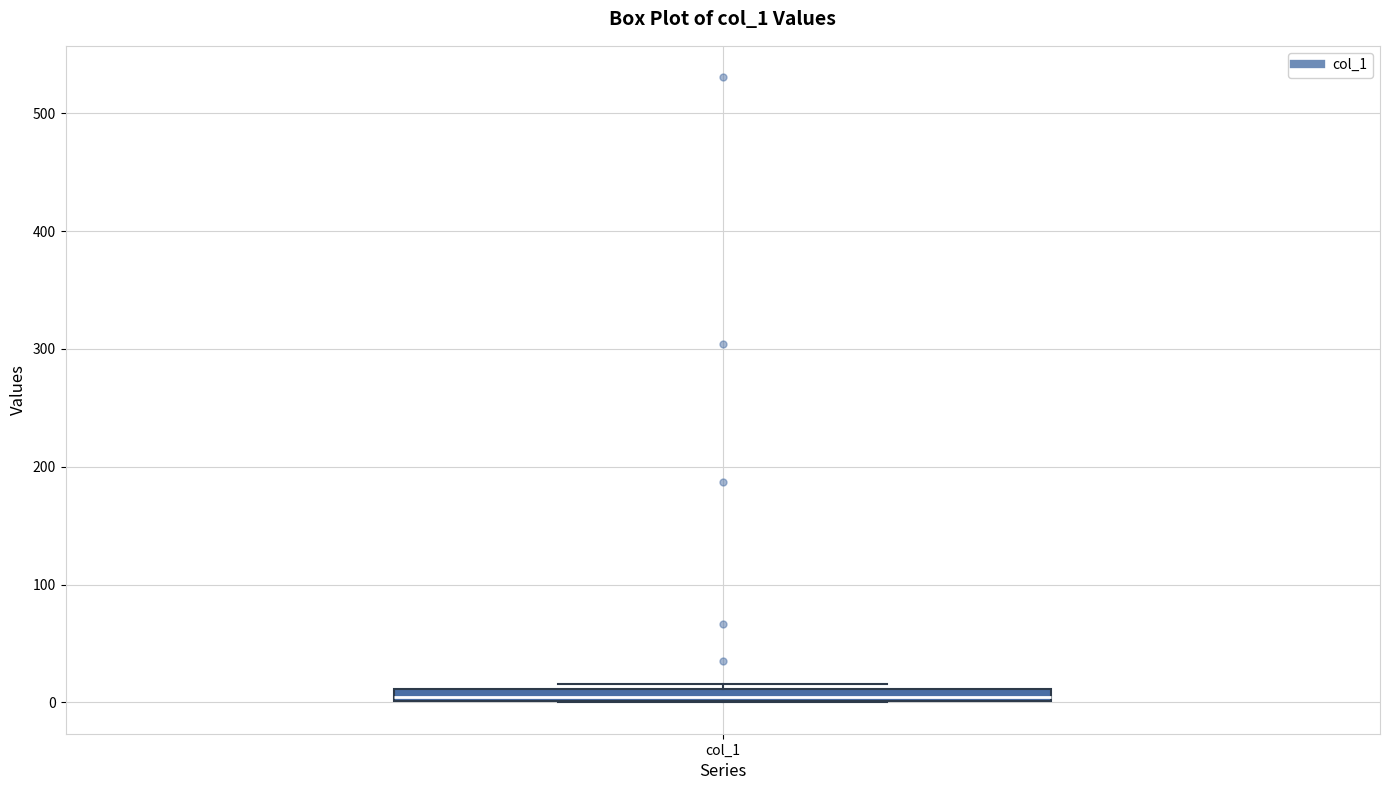

Where is the upper edge of the box for col_1 on the y-axis? The values are not printed on the chart, so give them approximately, as read against the axis.

10